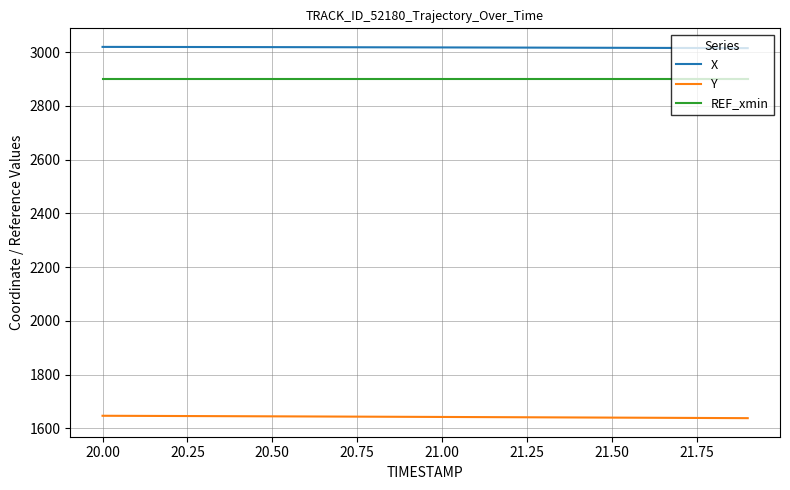

Which series has the largest total across all categories?

X